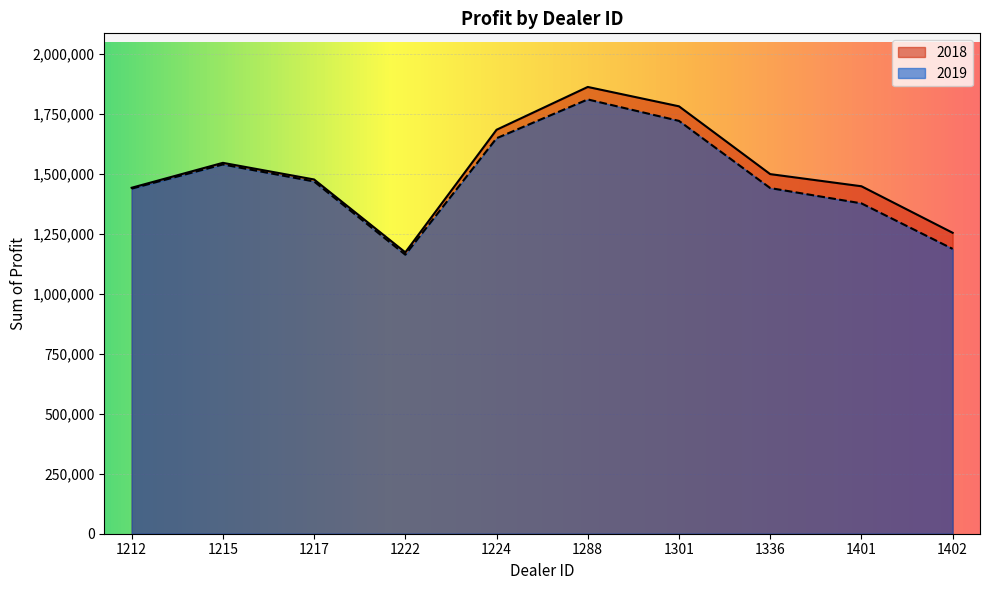

Between 1212 and 1401, which is larger?

1401